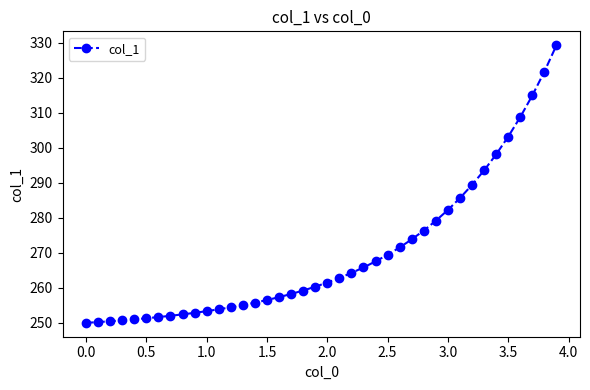

What is the smallest value displayed?

250.0